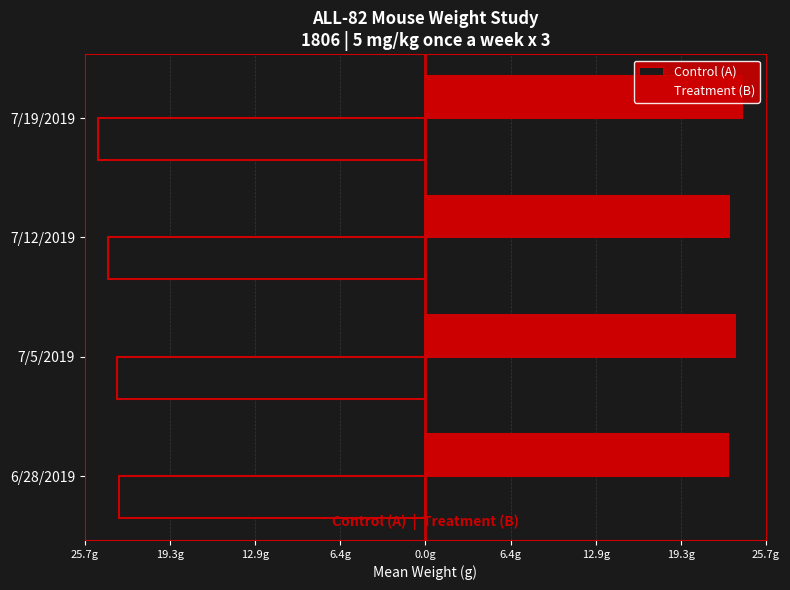

Which has a higher value, 7/19/2019 or 7/12/2019?

7/12/2019